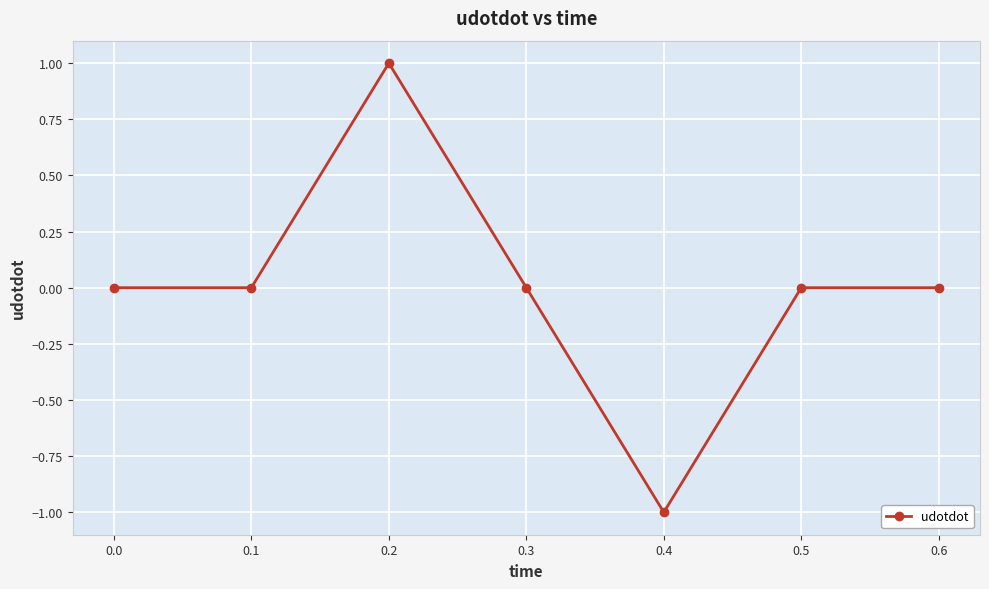

What is the difference between the second highest and minimum values?

1.0